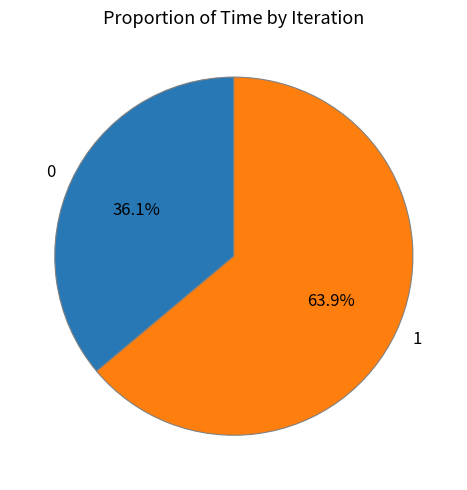

Combined, what portion of the pie is 1 and 0?

100.0%